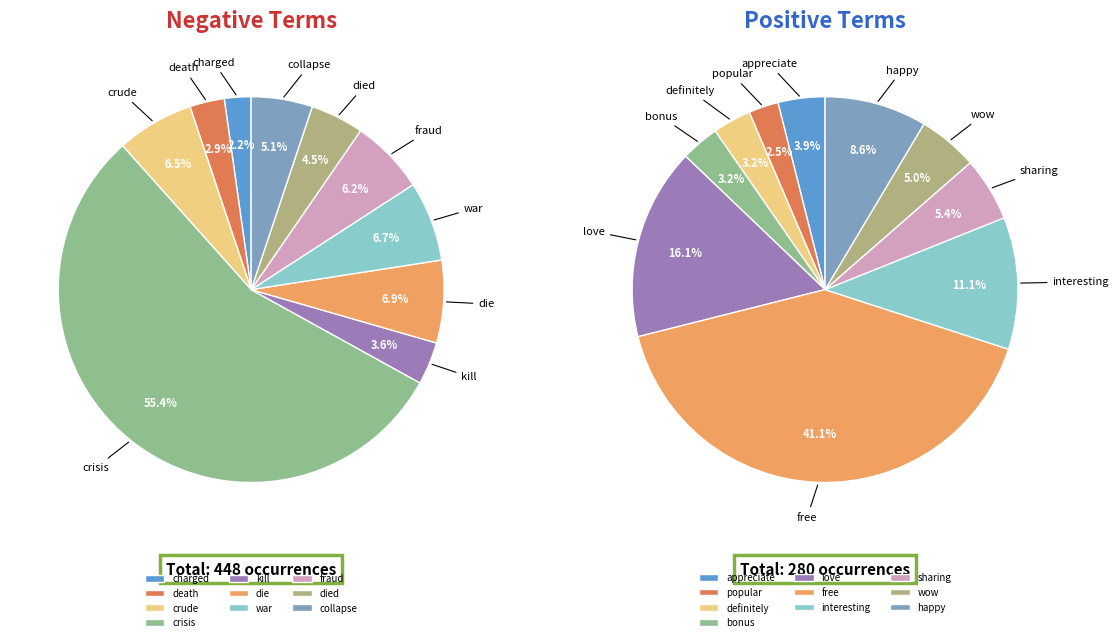

Count the number of slices in the pie.

10